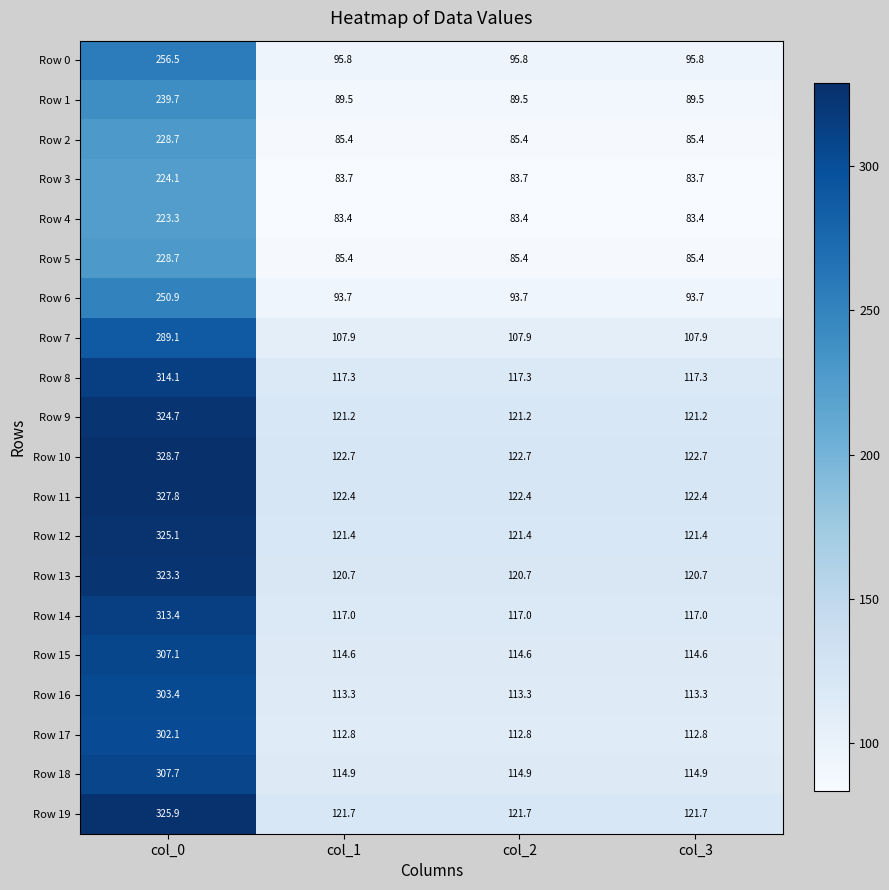

The Row 16 series shows 89.6 at col_0. True or false?

False